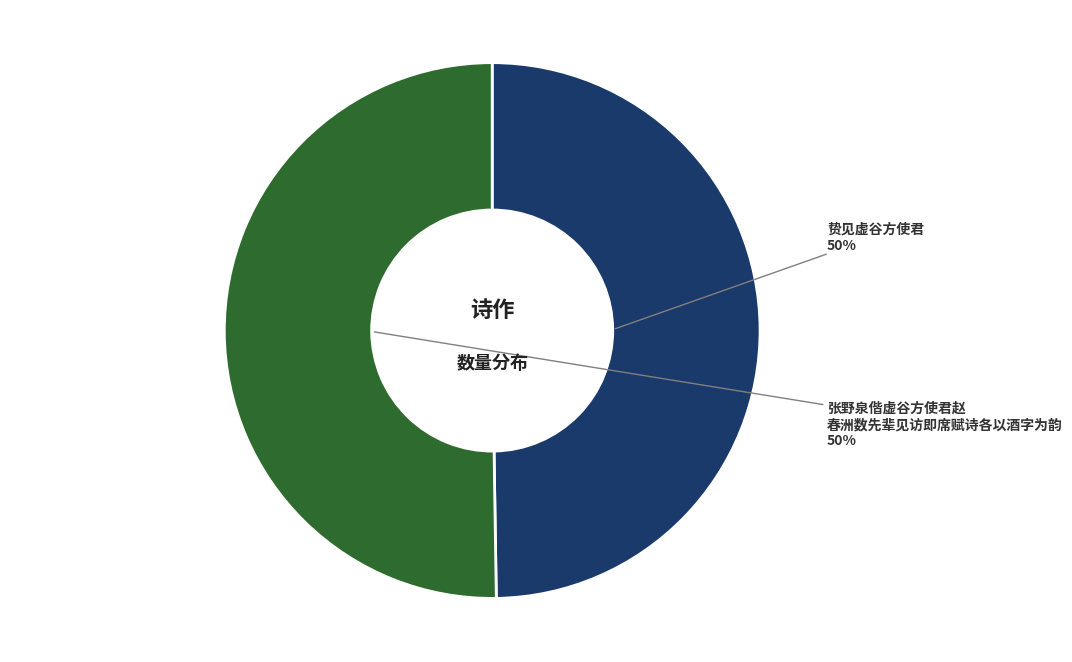

To the nearest percent, what is the average slice percentage?

50%